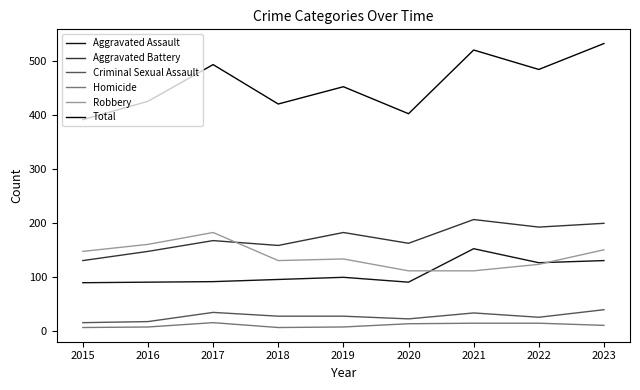

List the labels in order of Robbery value, largest first.

2017, 2016, 2023, 2015, 2019, 2018, 2022, 2020, 2021